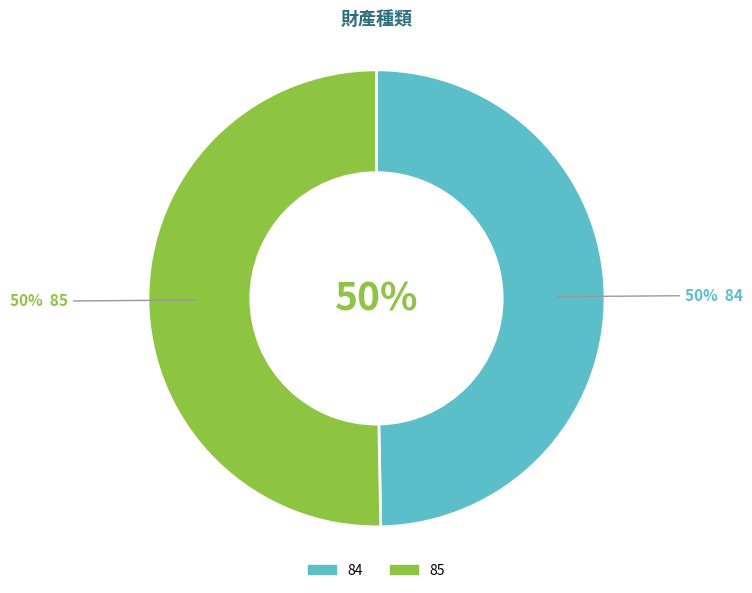

Is it true that 85 is 58% of the pie?

False